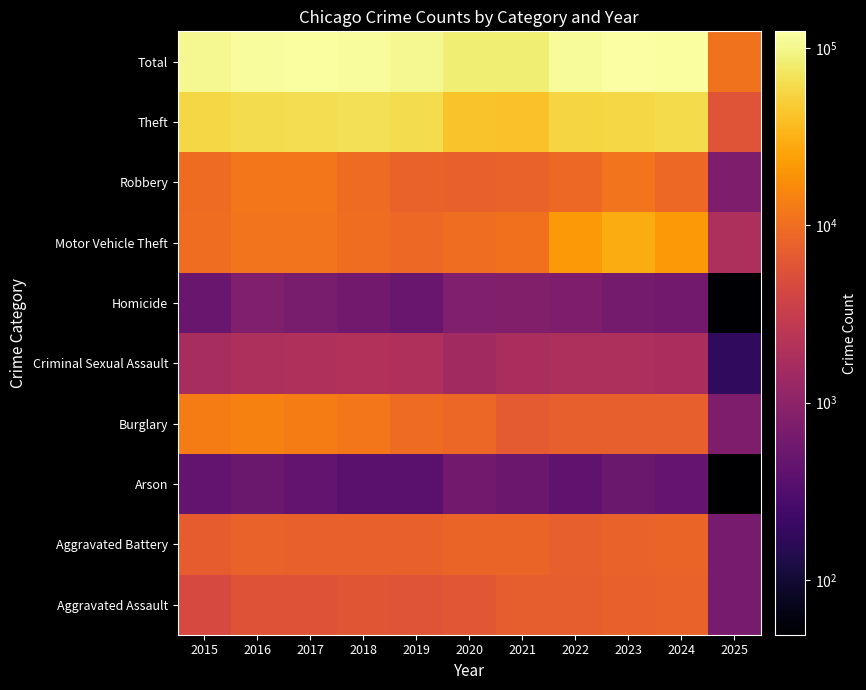

Reading left to right, transcribe all the data shown in this chart.

Aggravated Assault: 2015=4480	2016=5713	2017=5793	2018=6002	2019=5841	2020=6265	2021=7242	2022=7280	2023=7711	2024=7900	2025=657
Aggravated Battery: 2015=7019	2016=8085	2017=7845	2018=7735	2019=7858	2020=8321	2021=8346	2022=7493	2023=8078	2024=8185	2025=652
Arson: 2015=448	2016=515	2017=444	2018=373	2019=376	2020=588	2021=530	2022=422	2023=513	2024=481	2025=49
Burglary: 2015=13184	2016=14289	2017=13001	2018=11747	2019=9638	2020=8758	2021=6661	2022=7594	2023=7480	2024=7638	2025=730
Criminal Sexual Assault: 2015=1703	2016=1860	2017=1985	2018=2043	2019=1919	2020=1496	2021=1748	2022=1823	2023=1853	2024=1736	2025=173
Homicide: 2015=496	2016=786	2017=672	2018=588	2019=499	2020=787	2021=804	2022=727	2023=629	2024=585	2025=52
Motor Vehicle Theft: 2015=10068	2016=11285	2017=11380	2018=9985	2019=8978	2020=9959	2021=10605	2022=21466	2023=29253	2024=21665	2025=1841
Robbery: 2015=9638	2016=11960	2017=11880	2018=9681	2019=7995	2020=7855	2021=7920	2022=8964	2023=11052	2024=9123	2025=725
Theft: 2015=57352	2016=61623	2017=64386	2018=65290	2019=62497	2020=41345	2021=40819	2022=54892	2023=57474	2024=61045	2025=5977
Total: 2015=104388	2016=116116	2017=117386	2018=113444	2019=105601	2020=85374	2021=84675	2022=110661	2023=124043	2024=118358	2025=10856